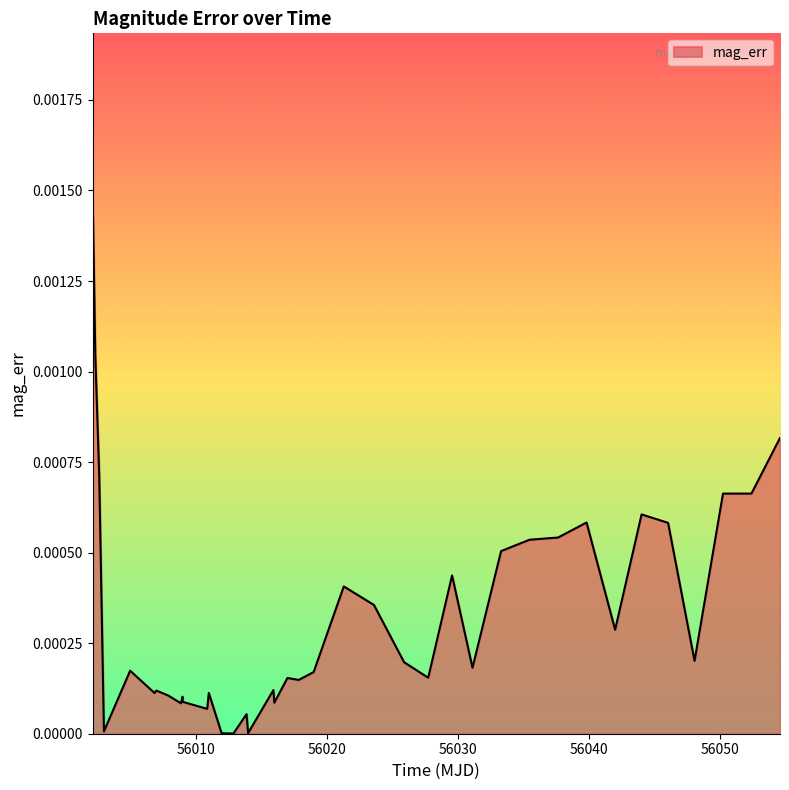

True or false: the data has more than 0 interior local peaks.

True